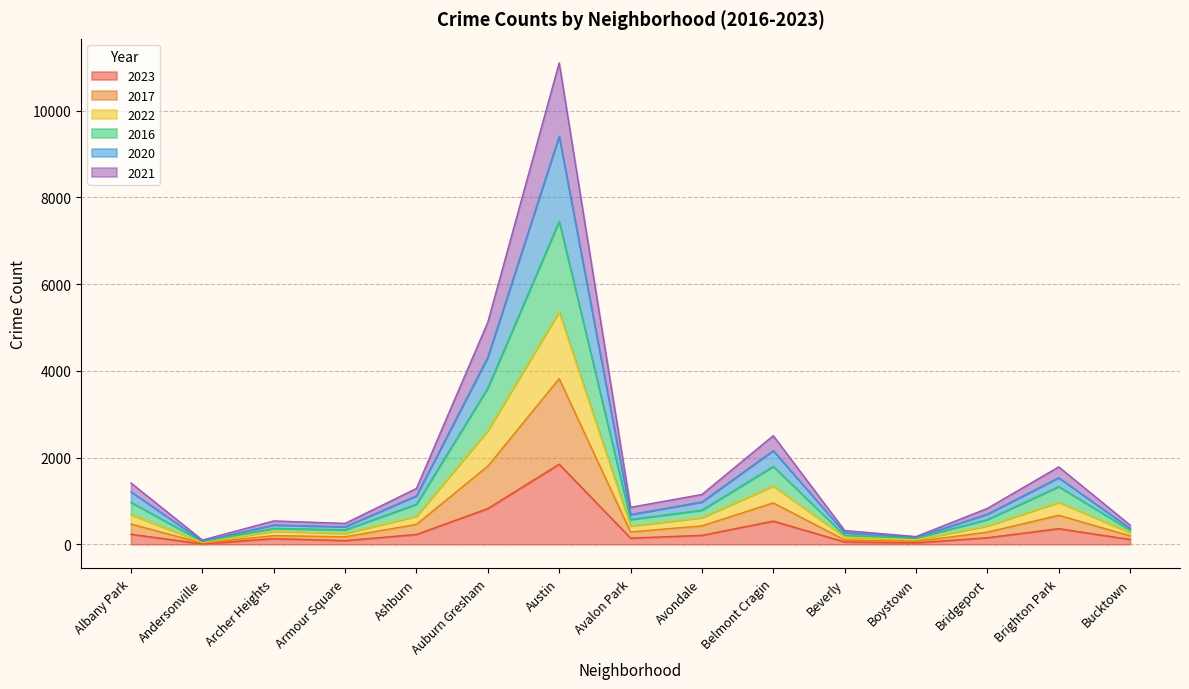

How many categories are shown in the chart?

15